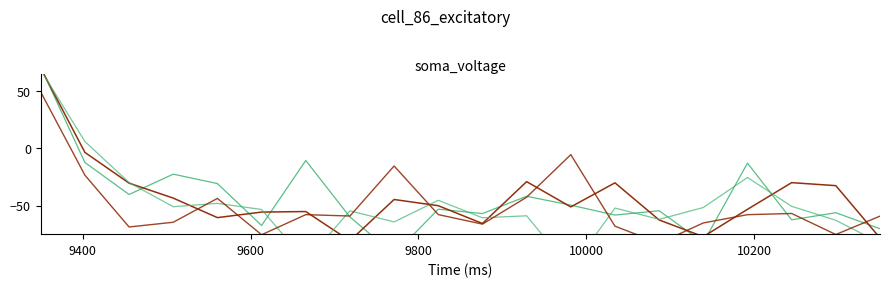

What position from the right is 13?

7